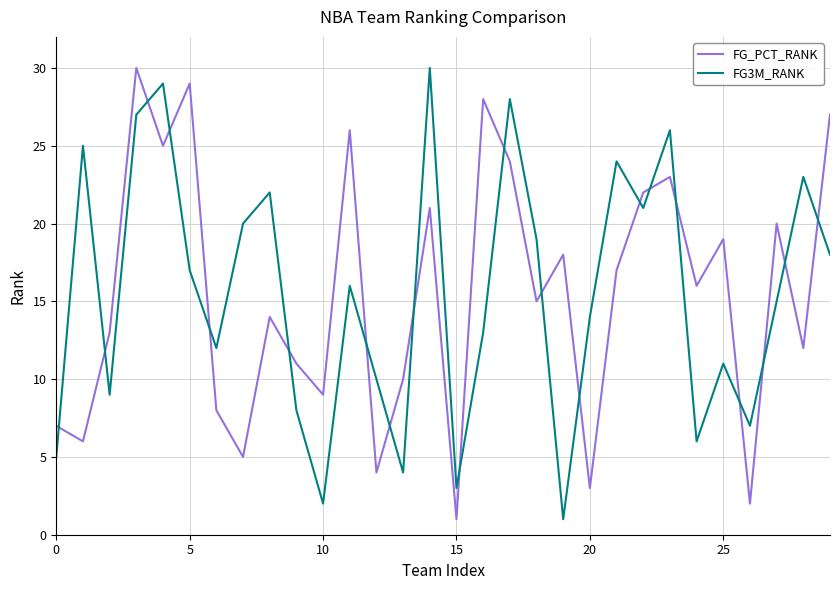

After their last crossing, which series has the higher values: FG3M_RANK or FG_PCT_RANK?

FG_PCT_RANK